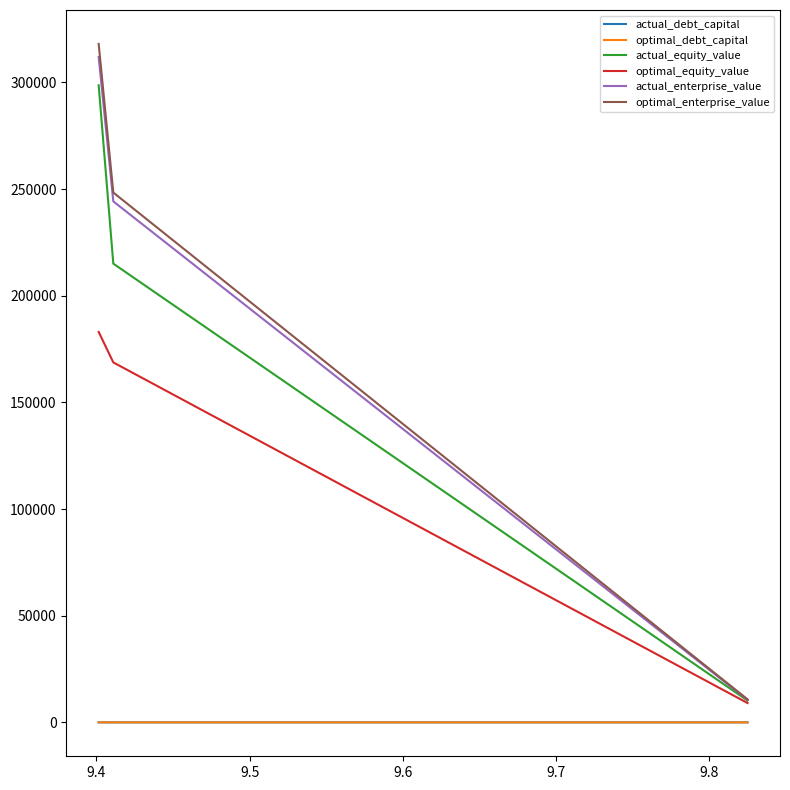

What is the greatest value displayed?

318046.5